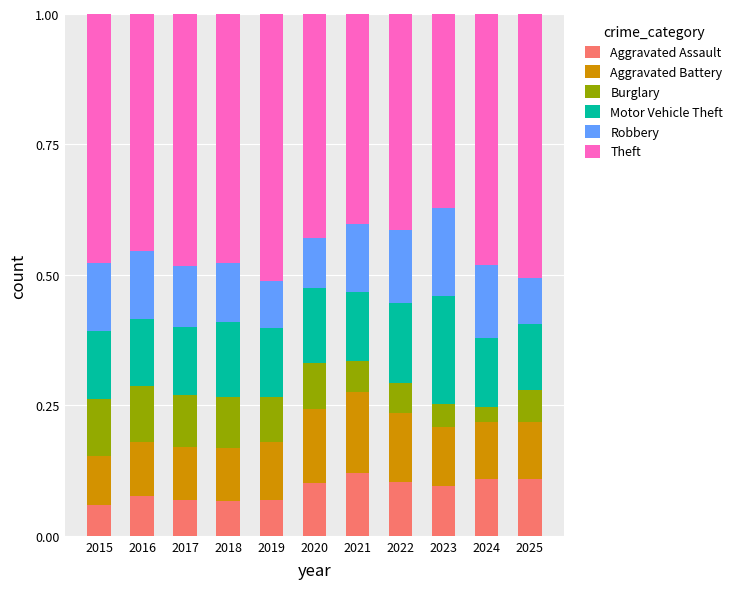

What are all the series names shown in the legend?

Aggravated Assault, Aggravated Battery, Burglary, Motor Vehicle Theft, Robbery, Theft